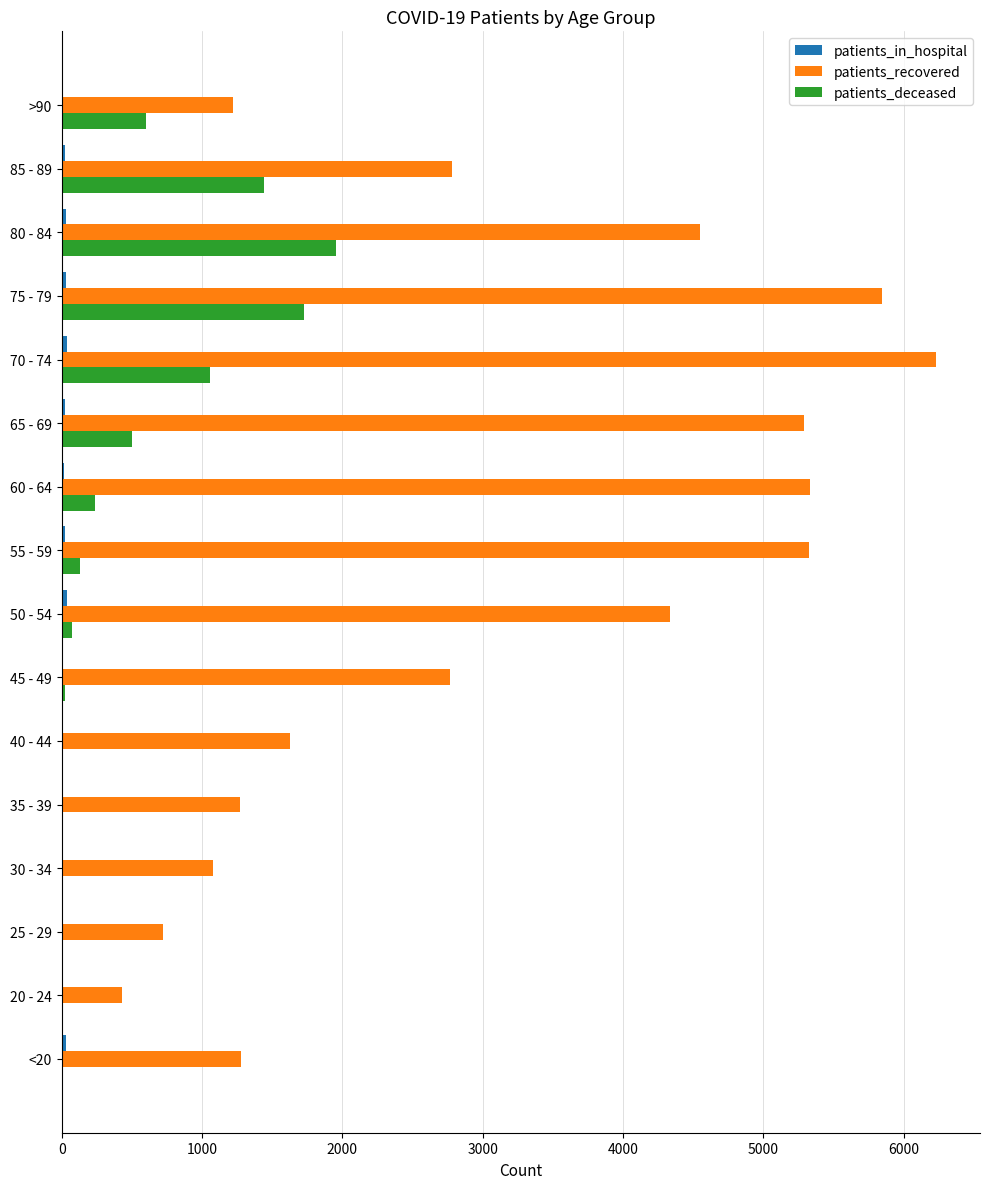

What is the sum of all patients_deceased values?

7789